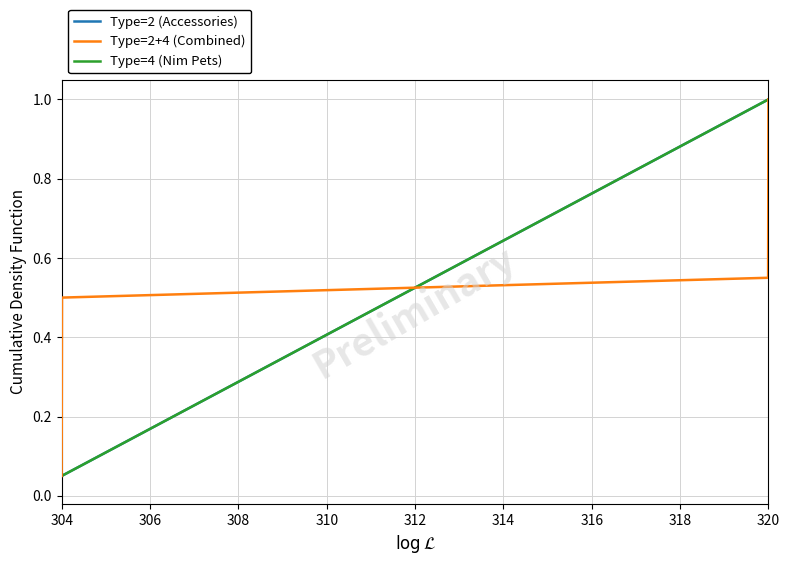

What are all the series names shown in the legend?

Type=2 (Accessories), Type=2+4 (Combined), Type=4 (Nim Pets)